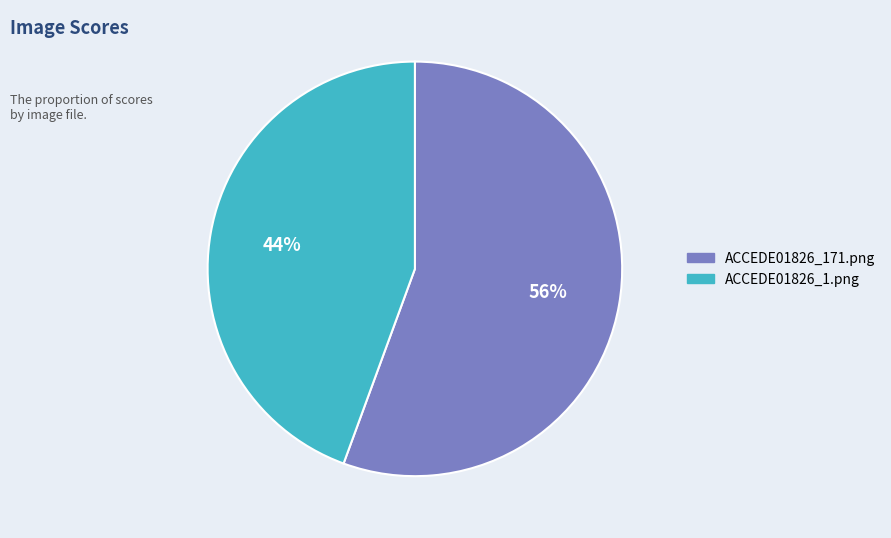

To the nearest percent, what is the combined percentage of ACCEDE01826_171.png and ACCEDE01826_1.png?

100%